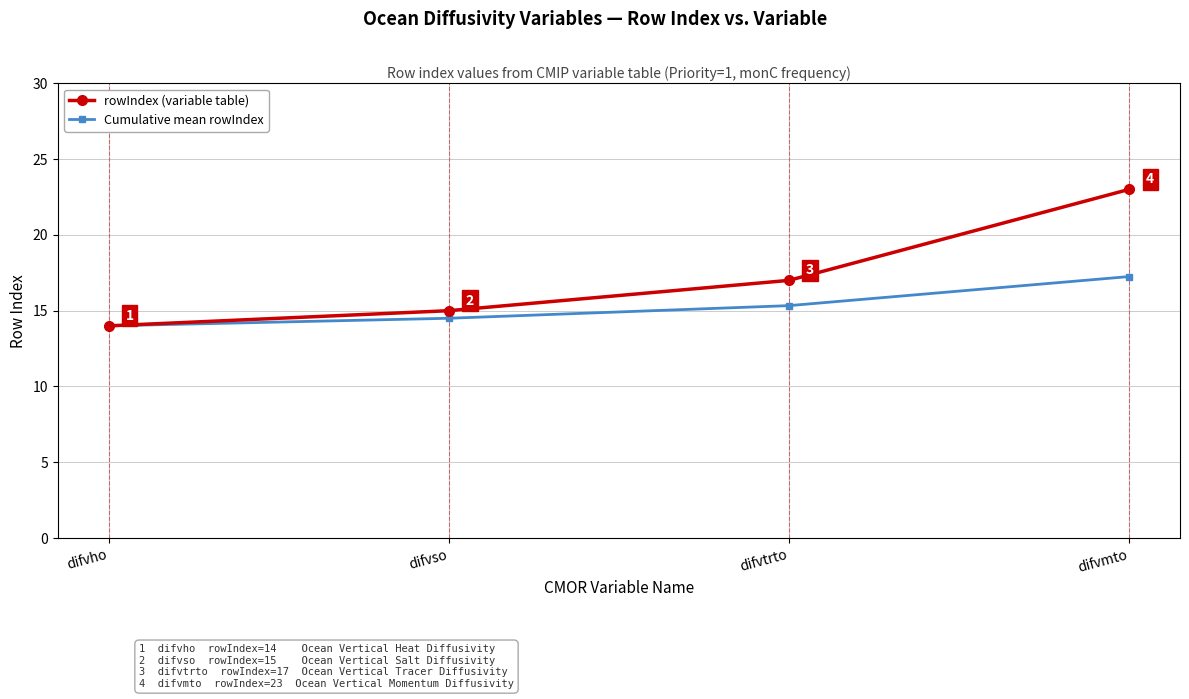

What is the label of the 1st point from the right?

difvmto